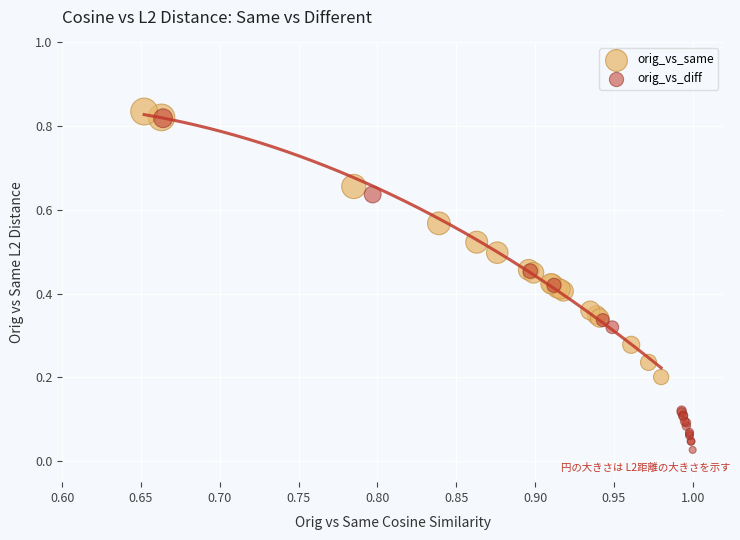

What are all the series names shown in the legend?

orig_vs_same, orig_vs_diff